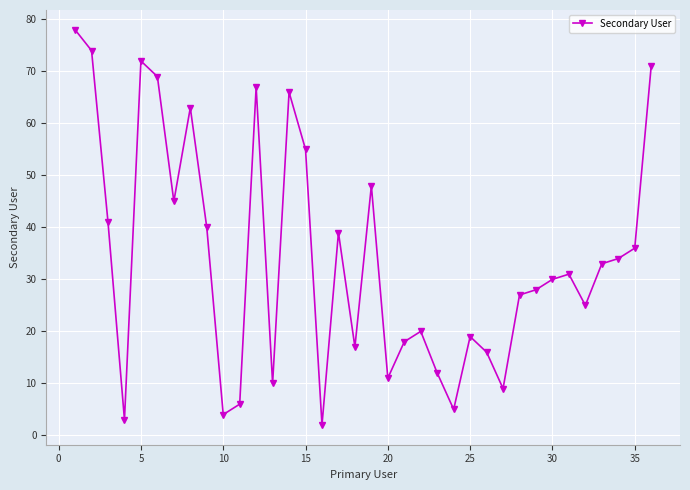

How many values are below 31?

18